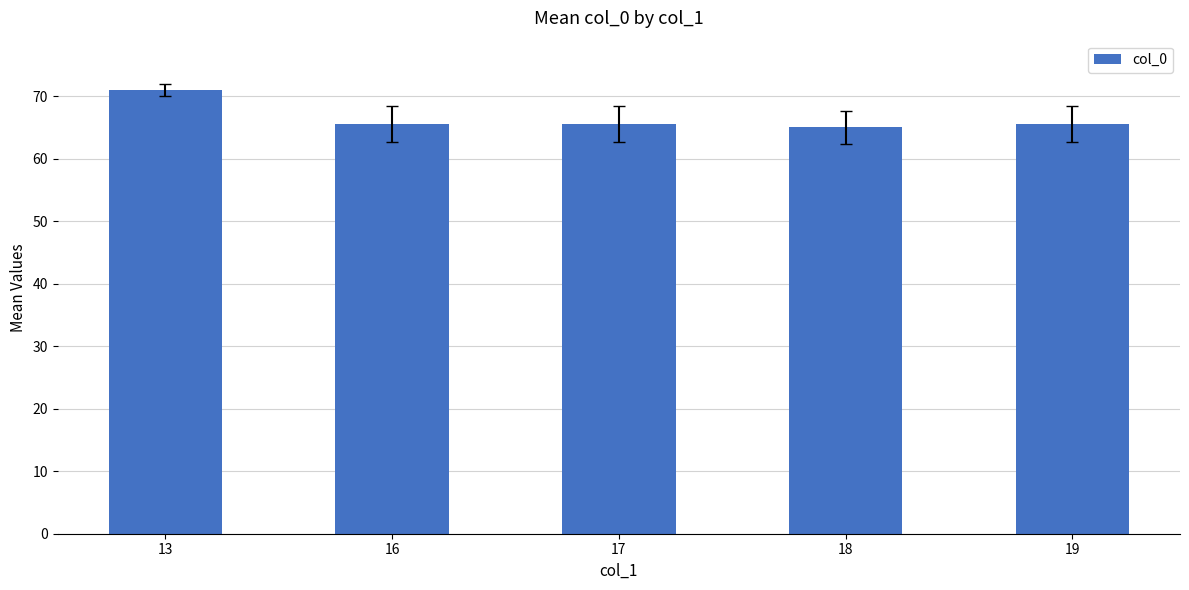

What is the value of the 5th bar from the left?

65.5